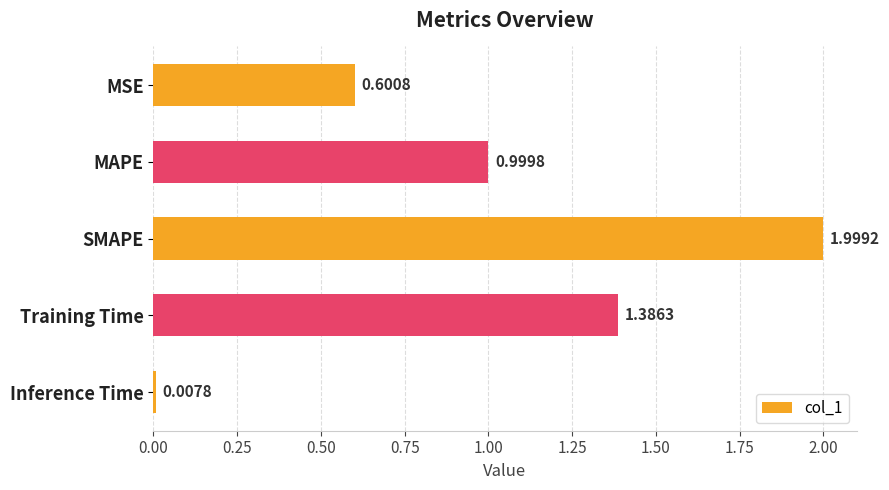

Which label corresponds to the largest value in the chart?

SMAPE